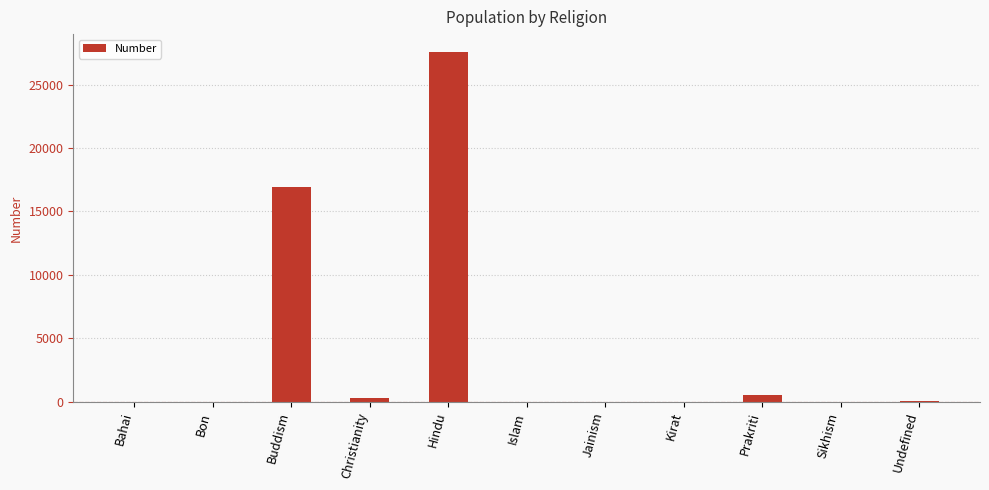

Are the bars horizontal?

No